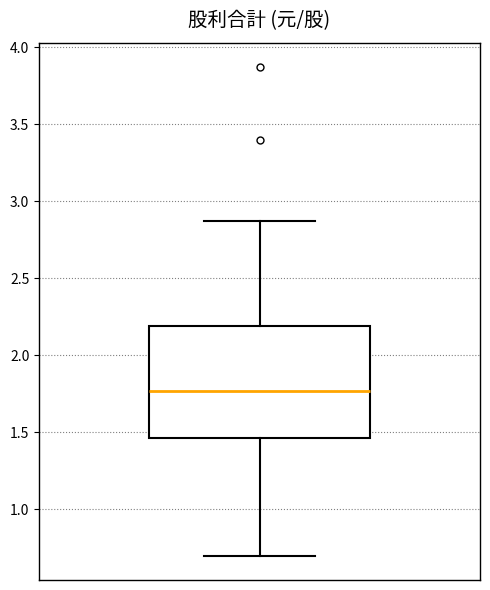

Transcribe this box plot: give where the median line is, the range the box spans, and where the two whiskers end, as read against the y-axis. The values are not printed on the chart, so give them approximately, as read against the axis.

median 1.75, box 1.45 to 2.20, whiskers 0.70 to 2.85